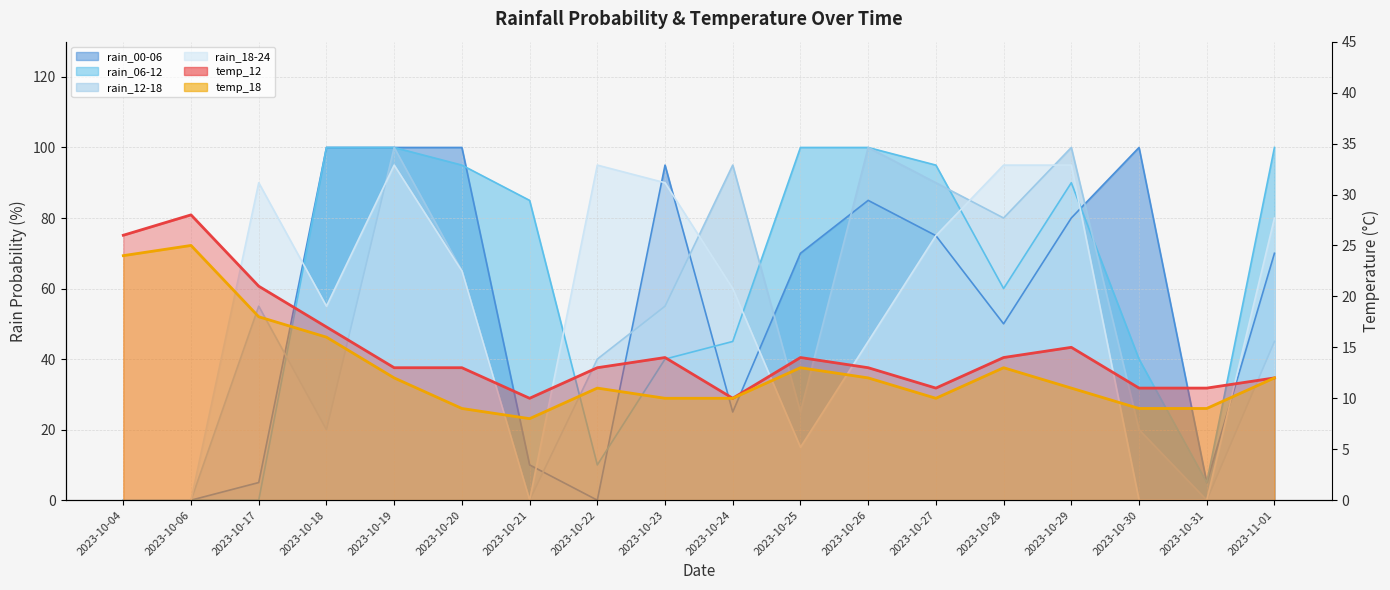

Reading left to right, list all the values displayed in this chart.

rain_00-06: 0	0	5	100	100	100	10	0	95	25	70	85	75	50	80	100	5	70
rain_06-12: 0	0	0	100	100	95	85	10	40	45	100	100	95	60	90	40	5	100
rain_12-18: 0	0	55	20	100	65	0	40	55	95	25	100	90	80	100	20	0	45
rain_18-24: 0	0	90	55	95	65	0	95	90	60	15	45	75	95	95	0	0	80
temp_12: 26	28	21	17	13	13	10	13	14	10	14	13	11	14	15	11	11	12
temp_18: 24	25	18	16	12	9	8	11	10	10	13	12	10	13	11	9	9	12